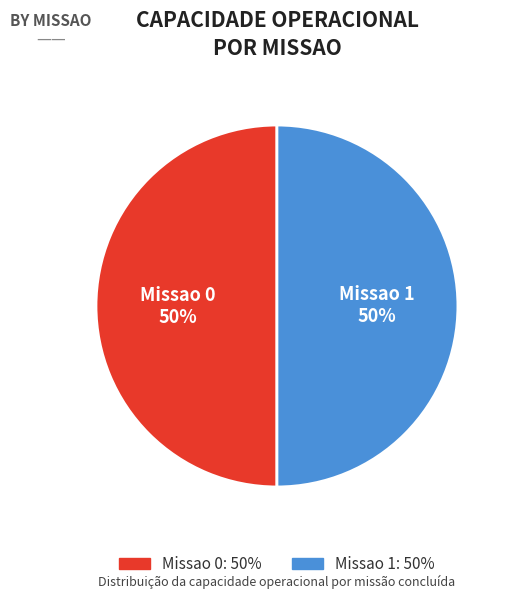

Do Missao 1 and Missao 0 together represent more than half of the pie?

Yes